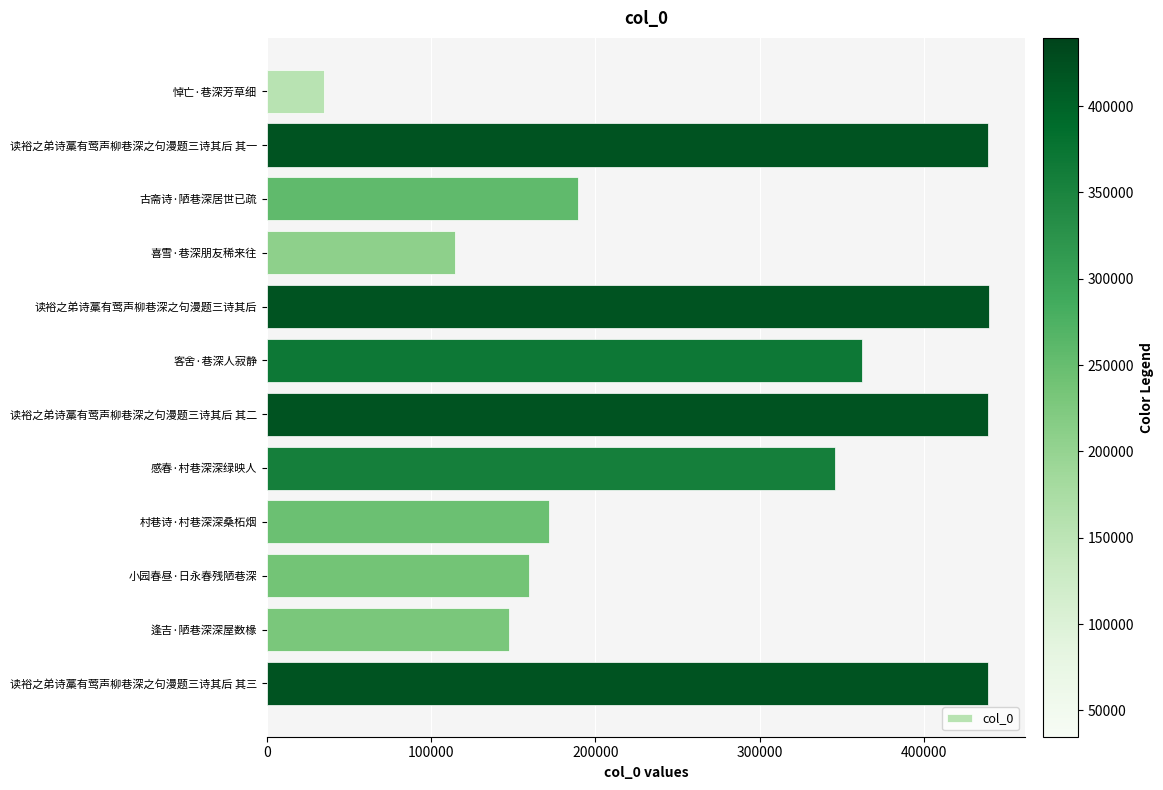

What is the greatest value displayed?

439549